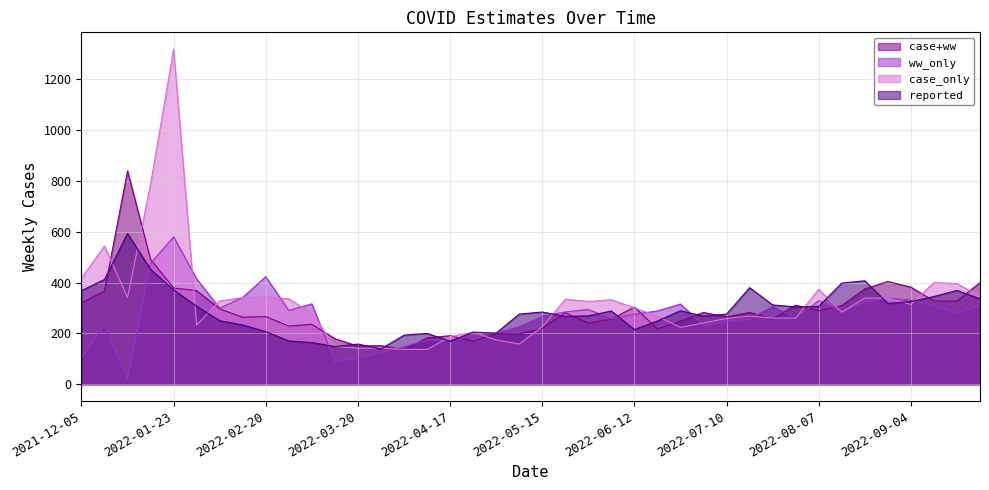

At 2022-07-31, list the series in order from smallest to largest.

case_only, ww_only, reported, case+ww